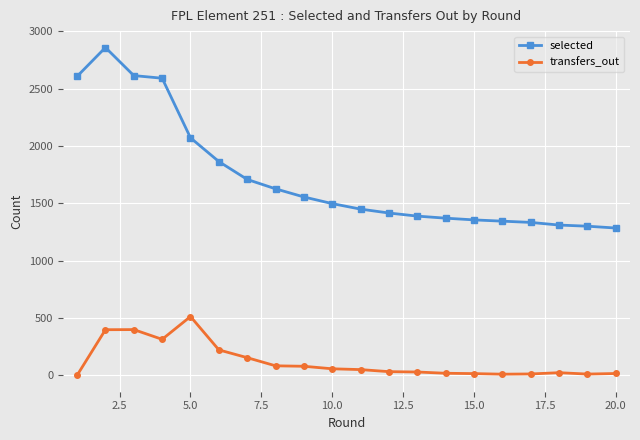

Which series has the largest total across all categories?

selected